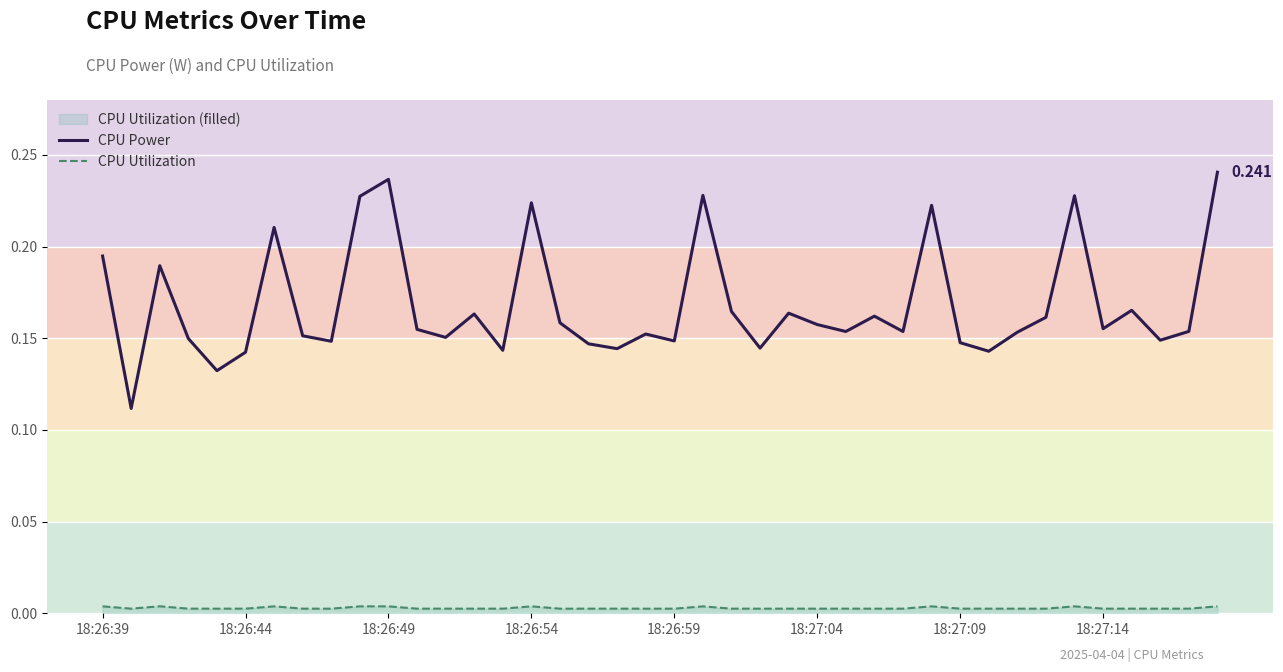

Rank the series by their average value, from lowest to highest.

CPU Utilization, CPU Power